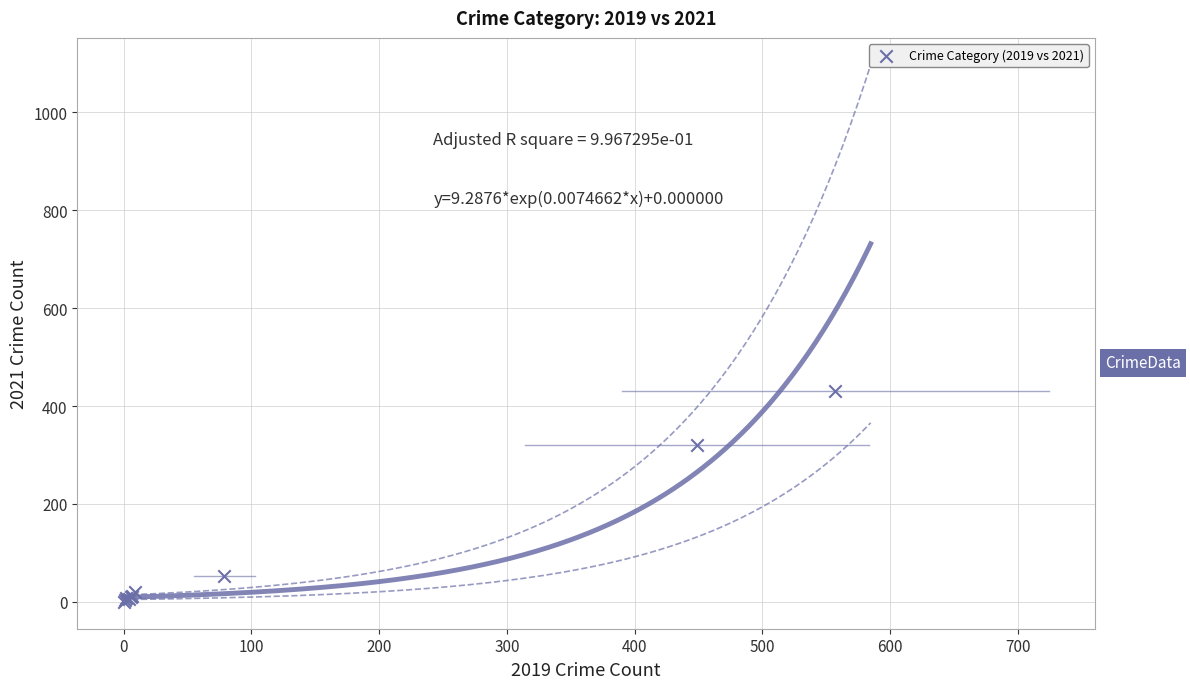

What Y value in the scatter plot is closest to 215?

320